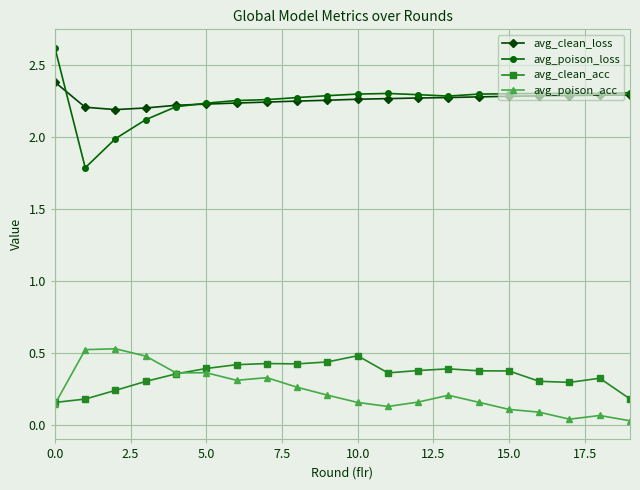

Rank the series by their maximum value, from lowest to highest.

avg_clean_acc, avg_poison_acc, avg_clean_loss, avg_poison_loss